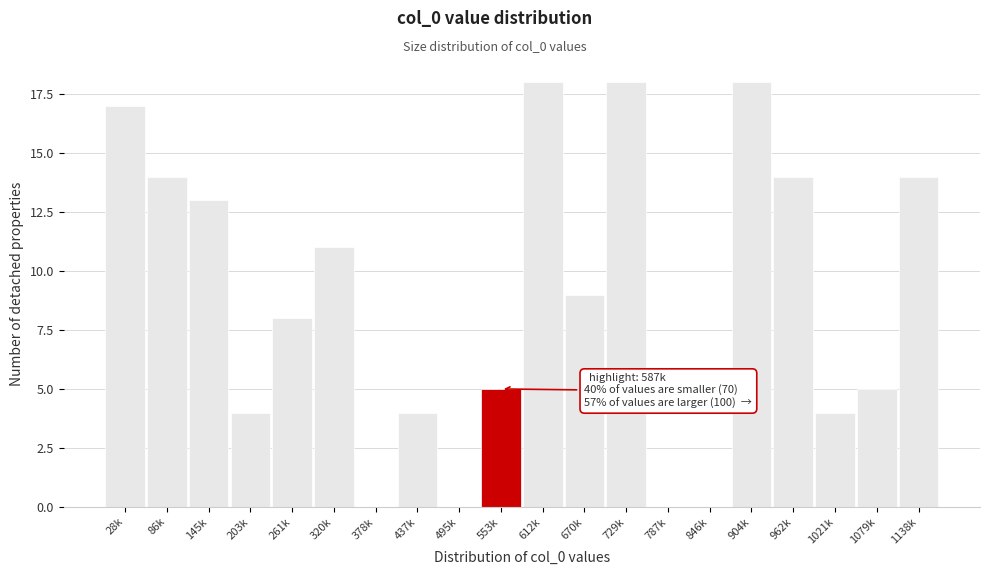

Reading left to right, extract all data points from this chart.

28k=17	86k=14	145k=13	203k=4	261k=8	320k=11	378k=0	437k=4	495k=0	553k=5	612k=18	670k=9	729k=18	787k=0	846k=0	904k=18	962k=14	1021k=4	1079k=5	1138k=14